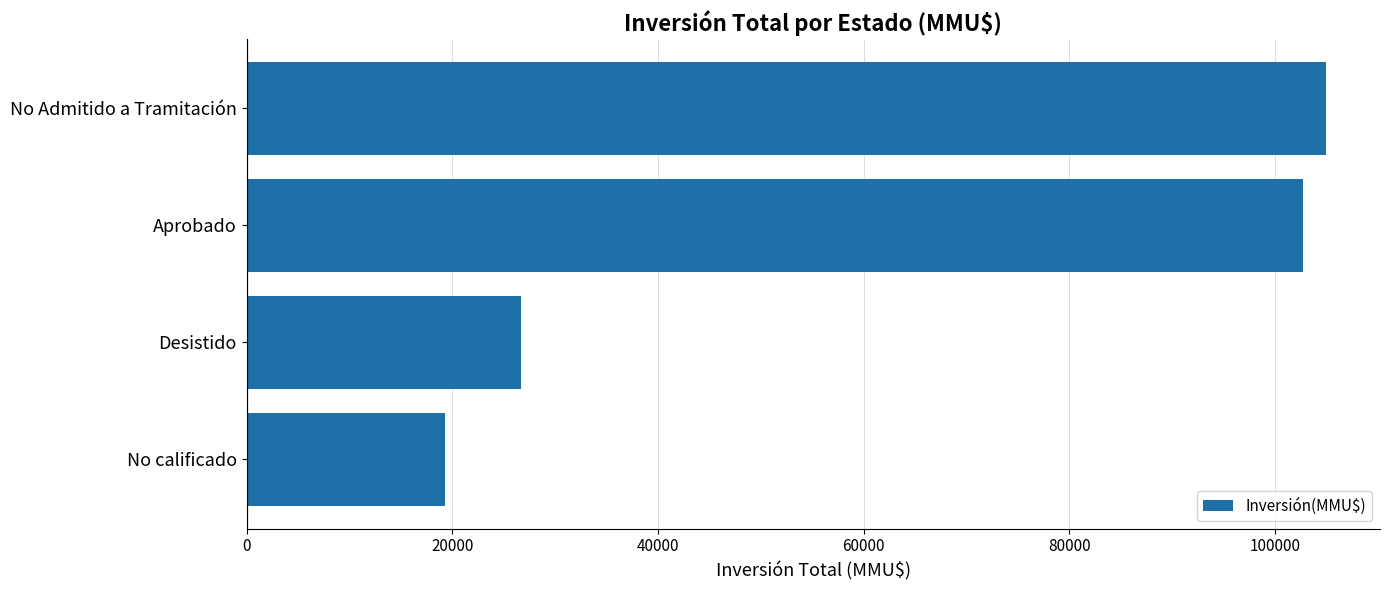

What is the change in value from No calificado to Aprobado?

+83400